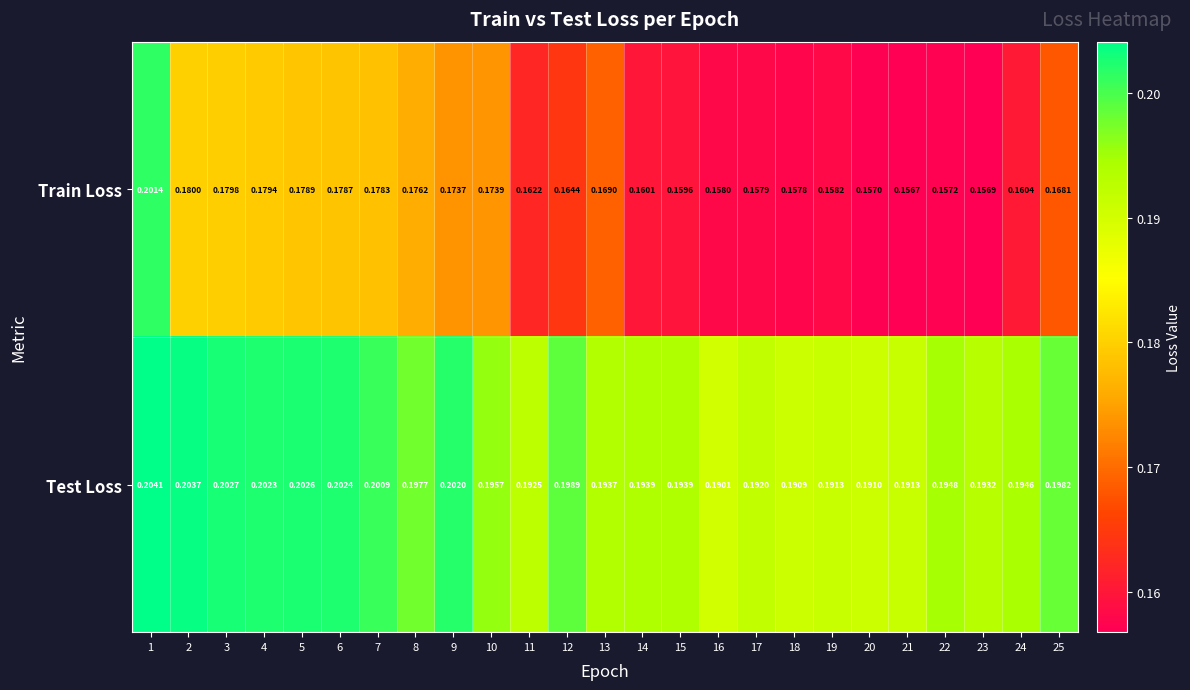

Which series has the largest total across all categories?

Test Loss